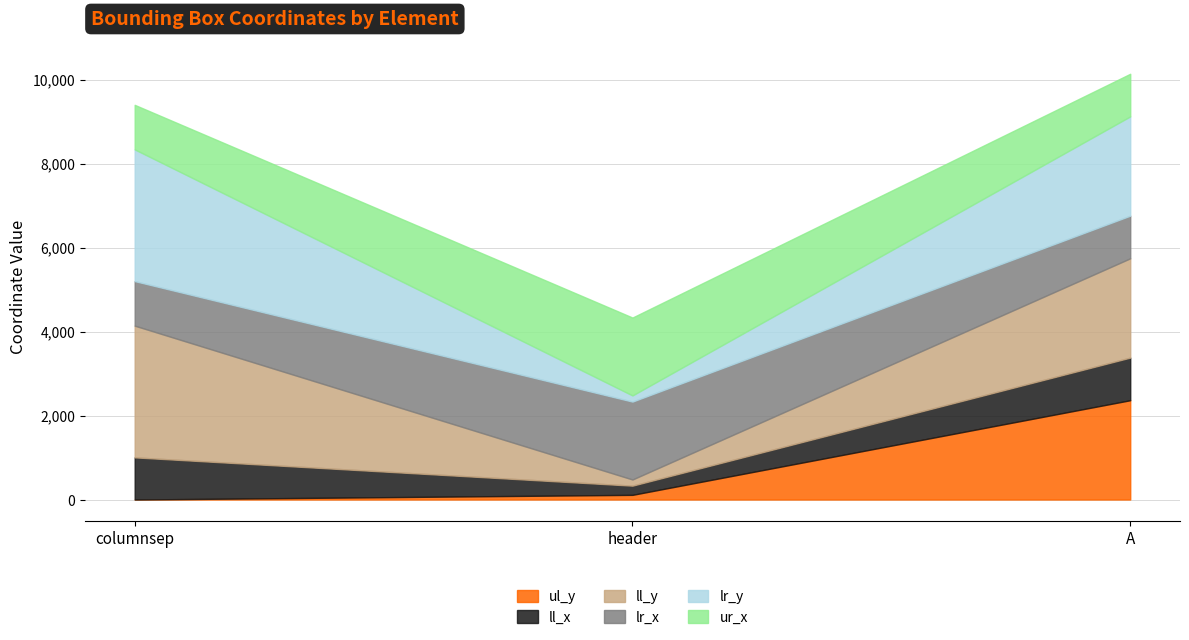

What is the difference between the ll_y values at columnsep and header?

2990